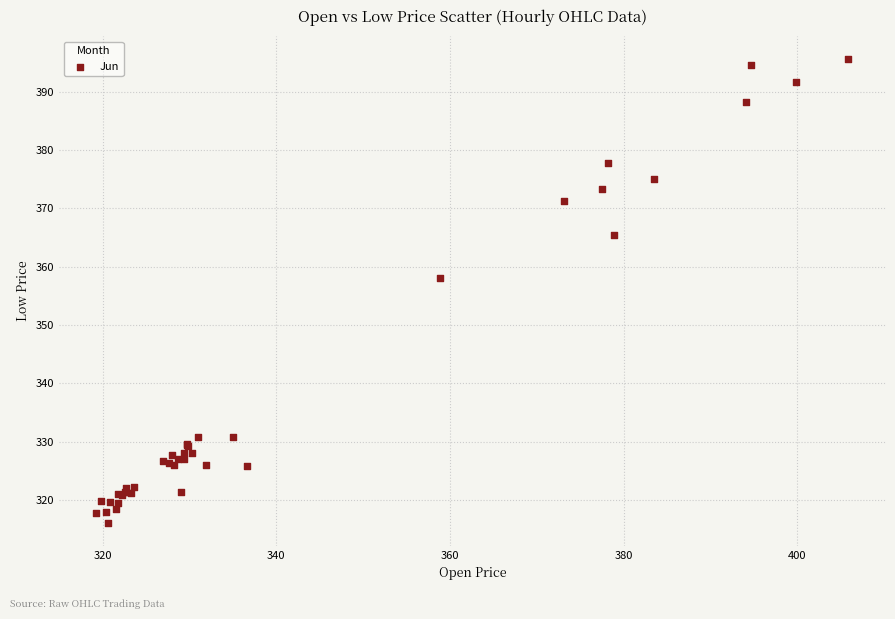

What Y value in the scatter plot is closest to 355?

358.1